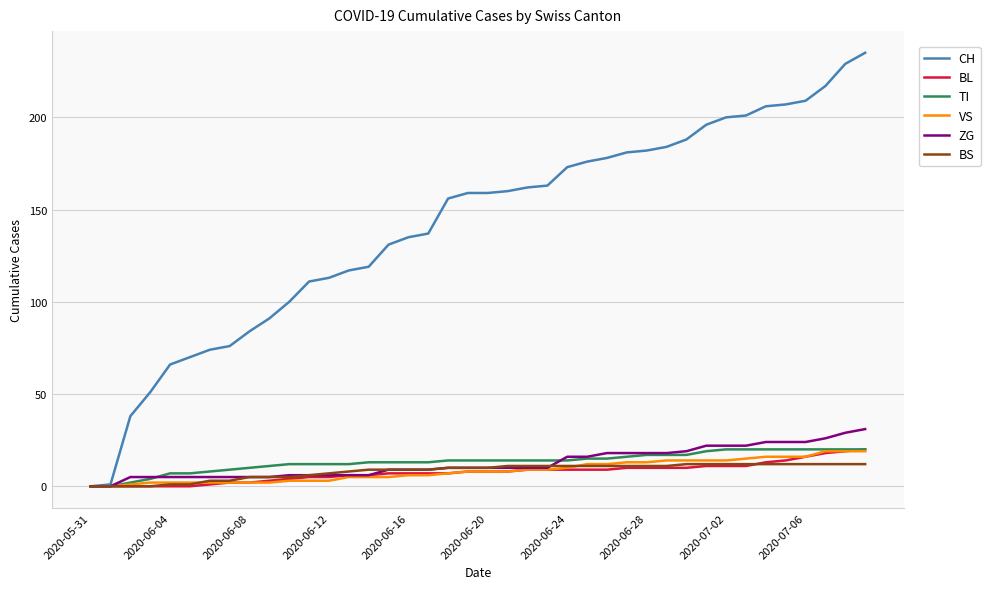

Count the number of categories in the chart.

40